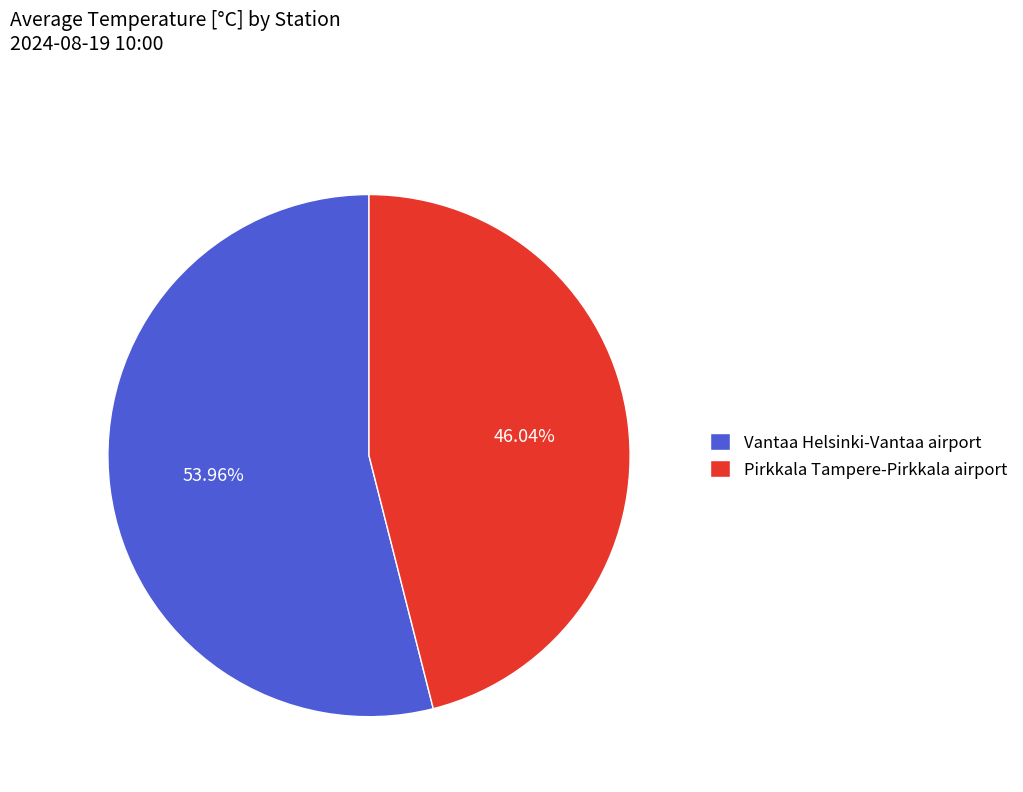

Is there any slice that represents more than half of the pie?

Yes